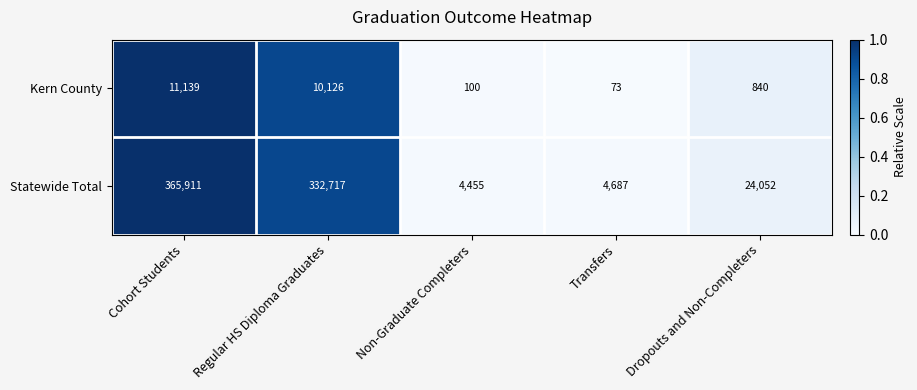

Between Regular HS Diploma Graduates and Non-Graduate Completers, which series saw the biggest shift?

Statewide Total